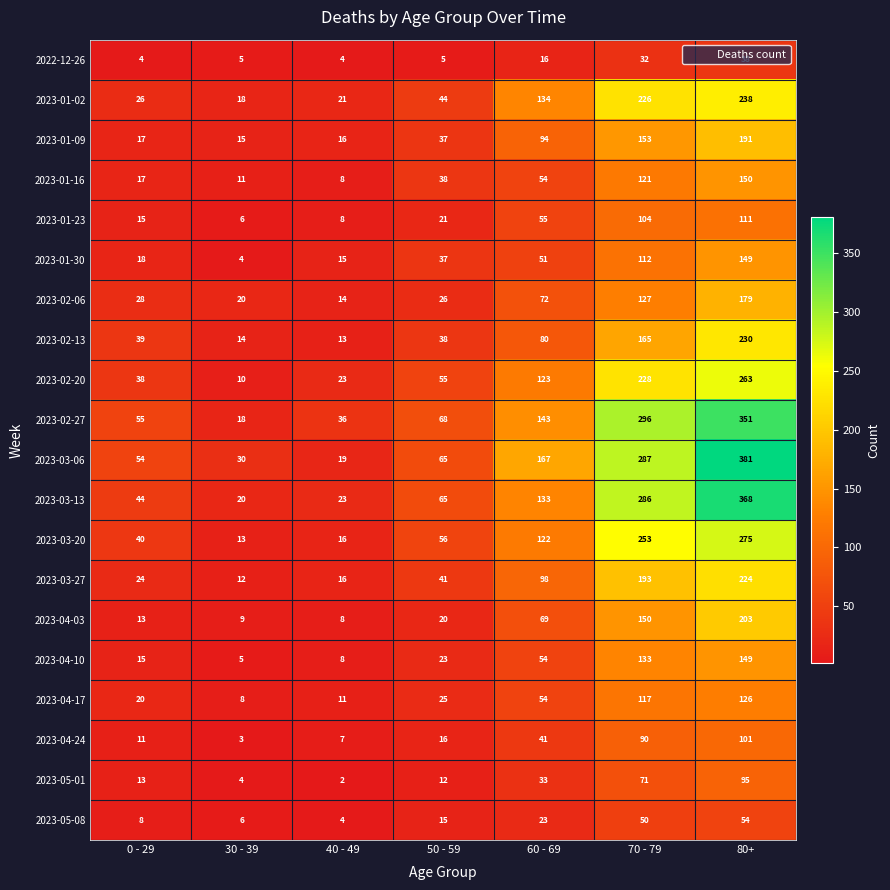

What is the difference between the maximum and second lowest values in the 2023-02-27 series?

315